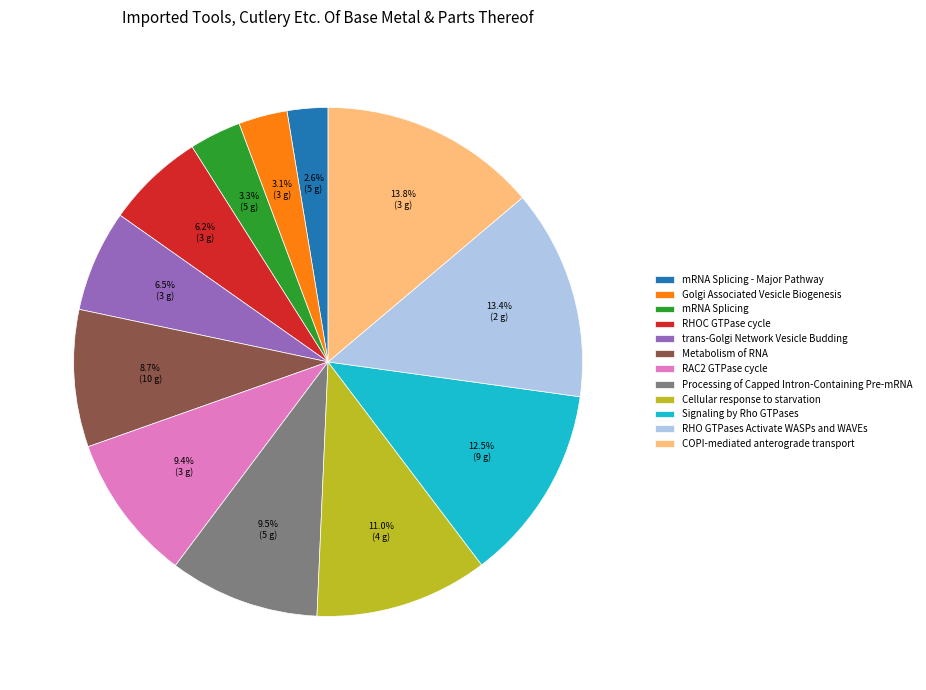

Which slice is the smallest?

mRNA Splicing - Major Pathway